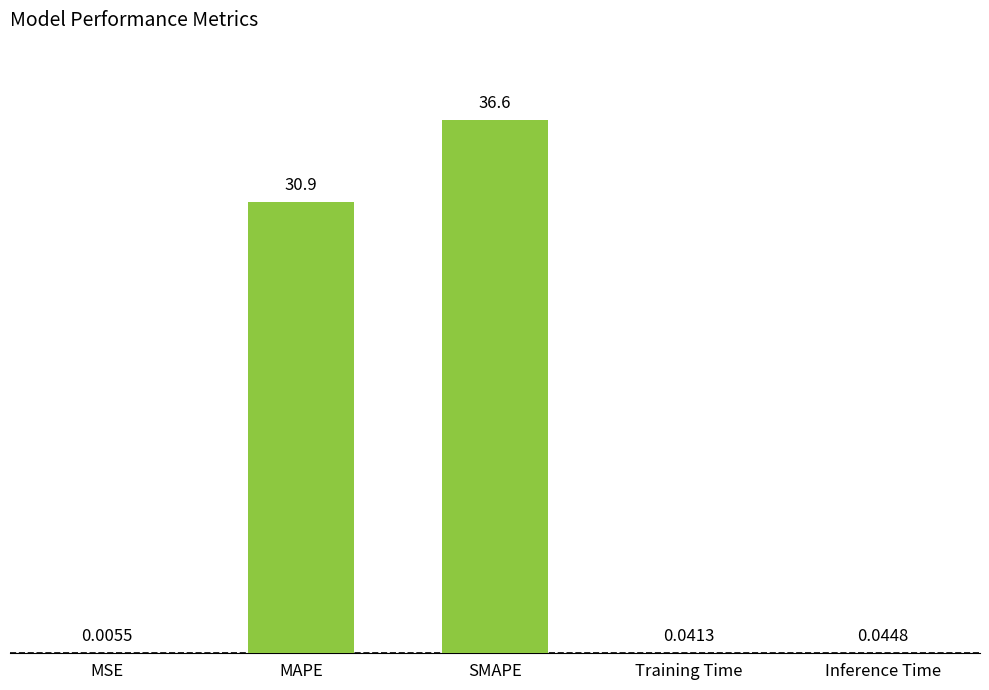

True or false: the data shows 61.6 at SMAPE.

False